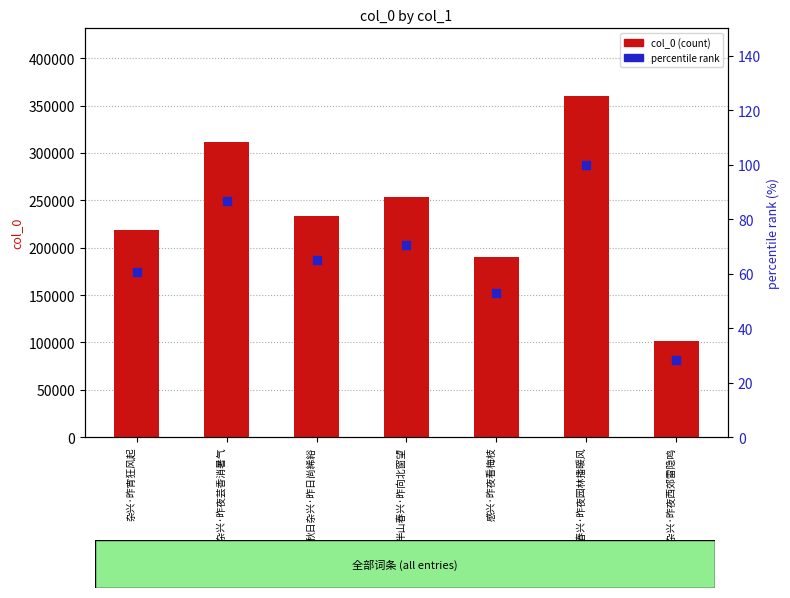

Which series has the widest spread of Y values?

col_0